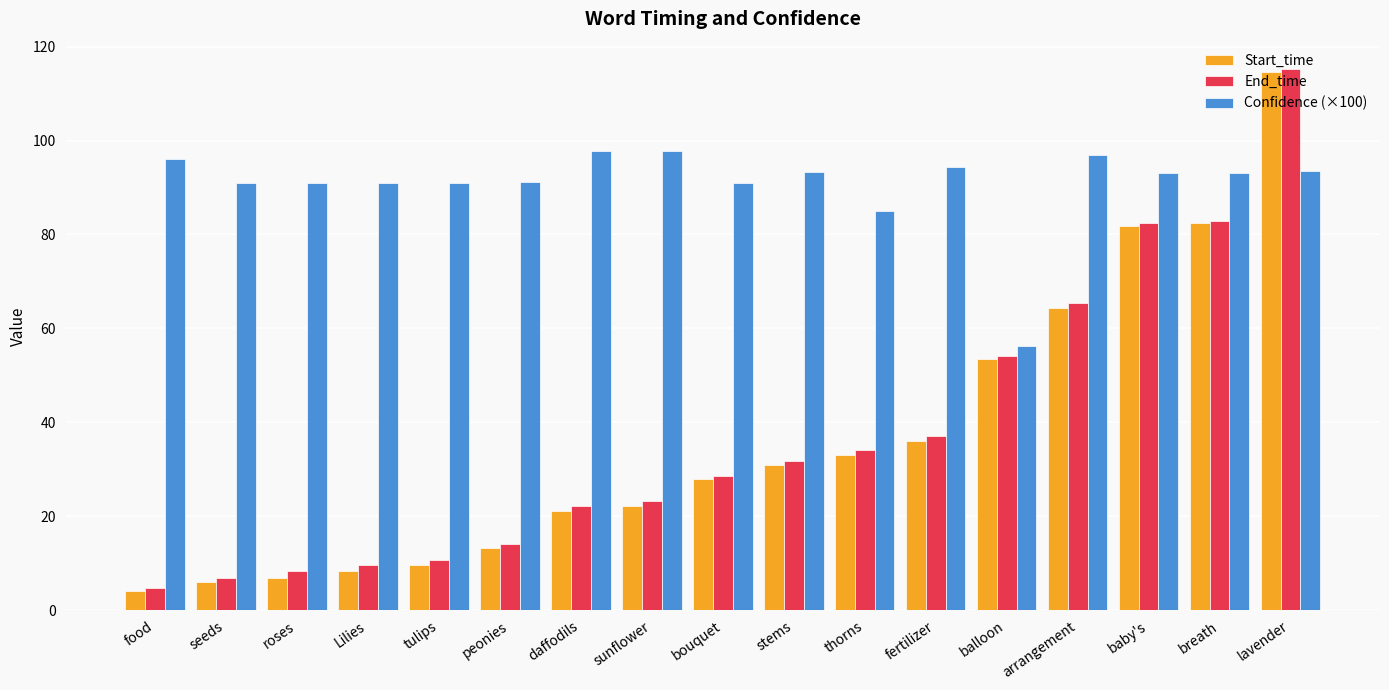

Read the End_time value at daffodils.

22.1